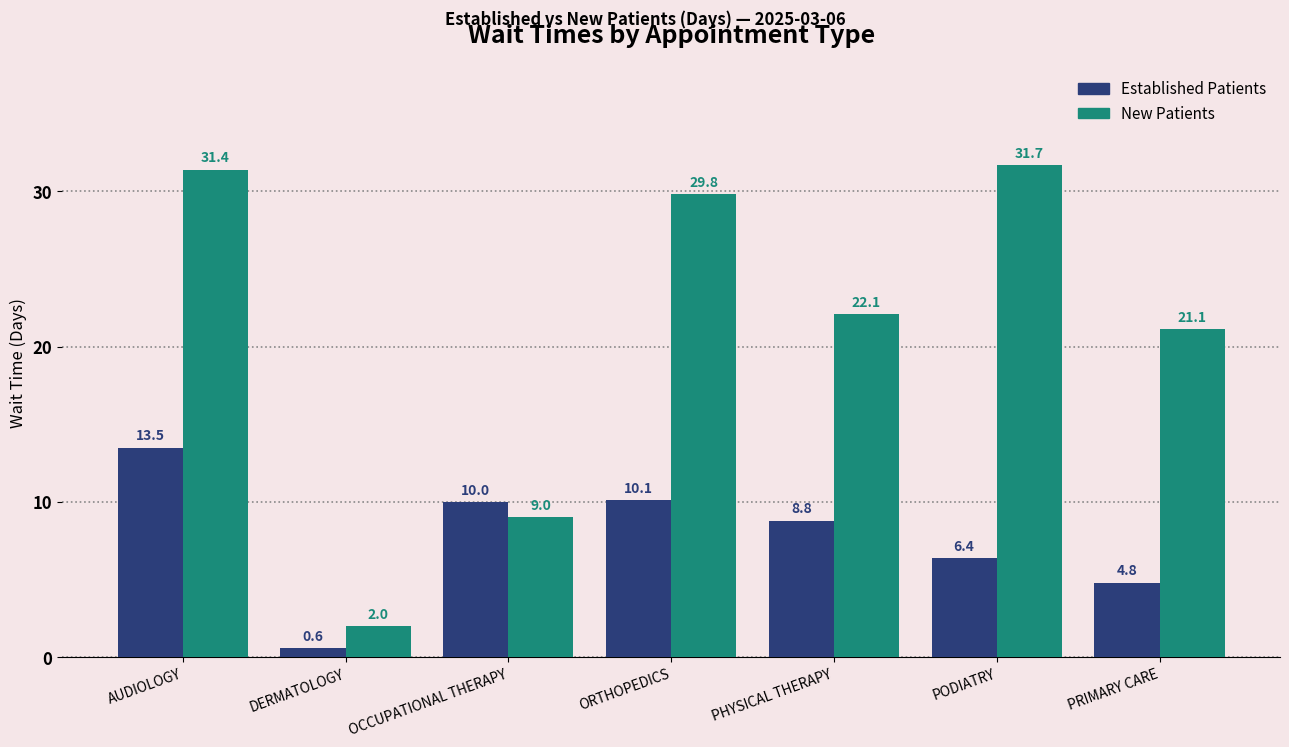

Count the number of data series in this chart.

2